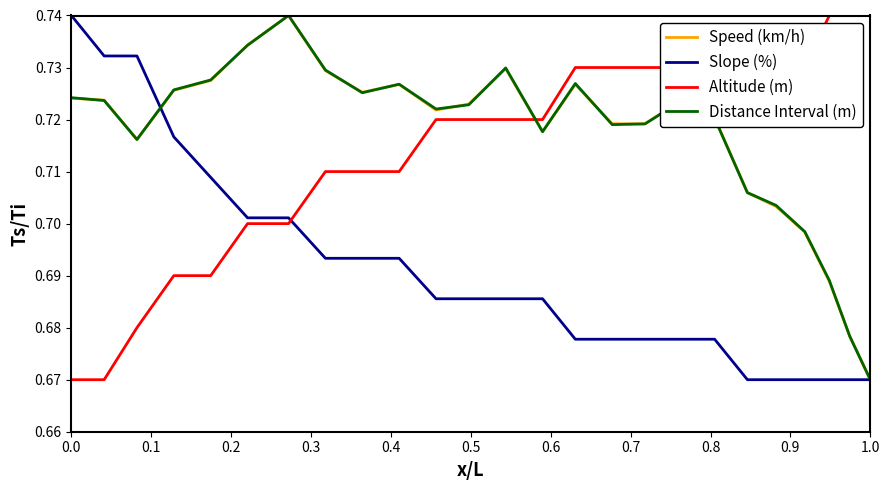

What are all the series names shown in the legend?

Speed (km/h), Slope (%), Altitude (m), Distance Interval (m)